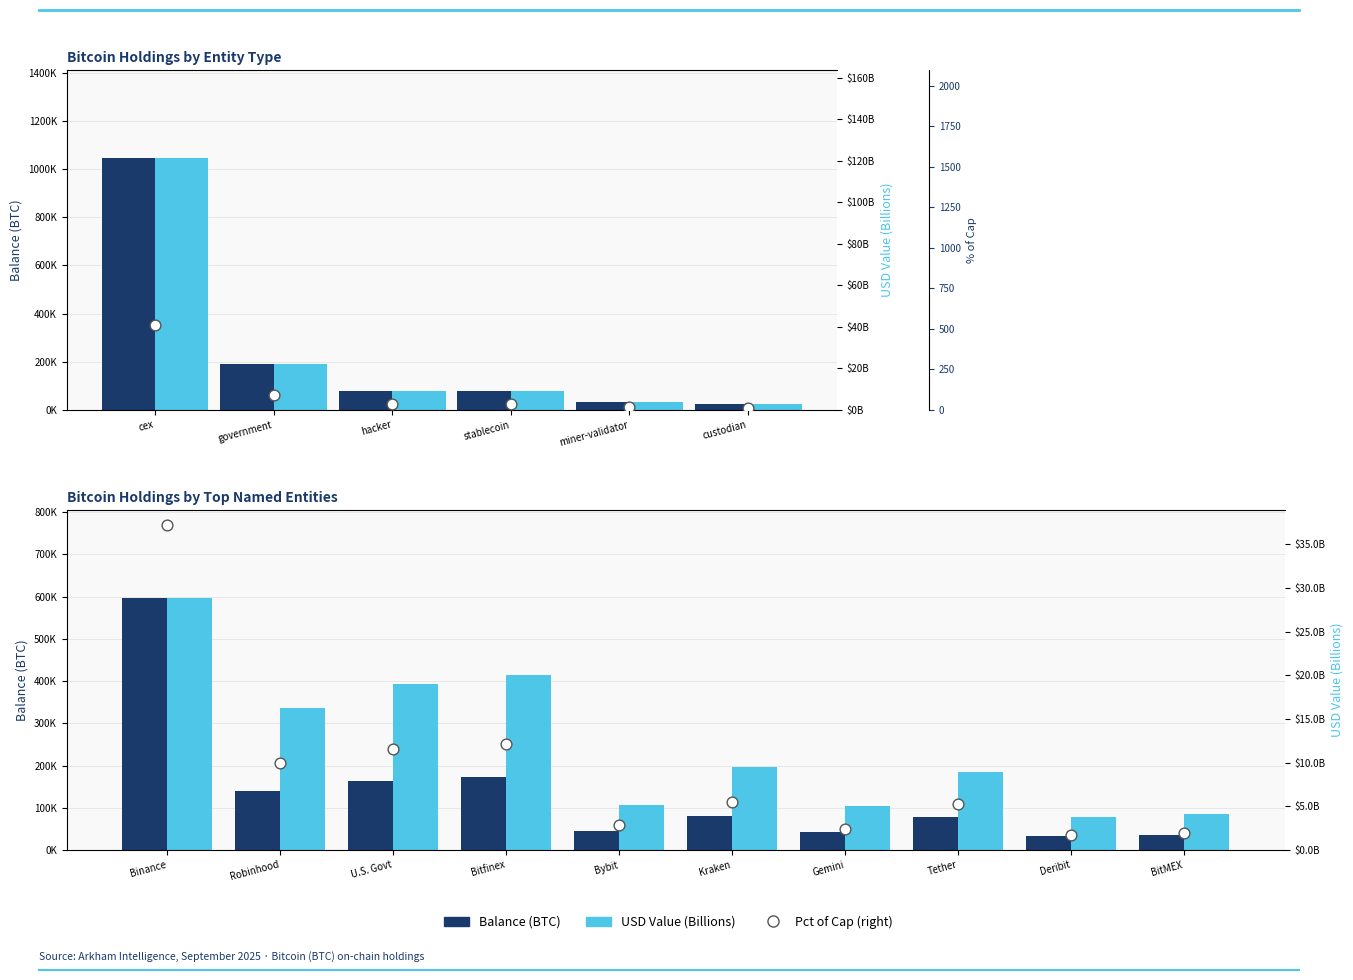

Which series contains the highest Y value?

Balance (BTC)